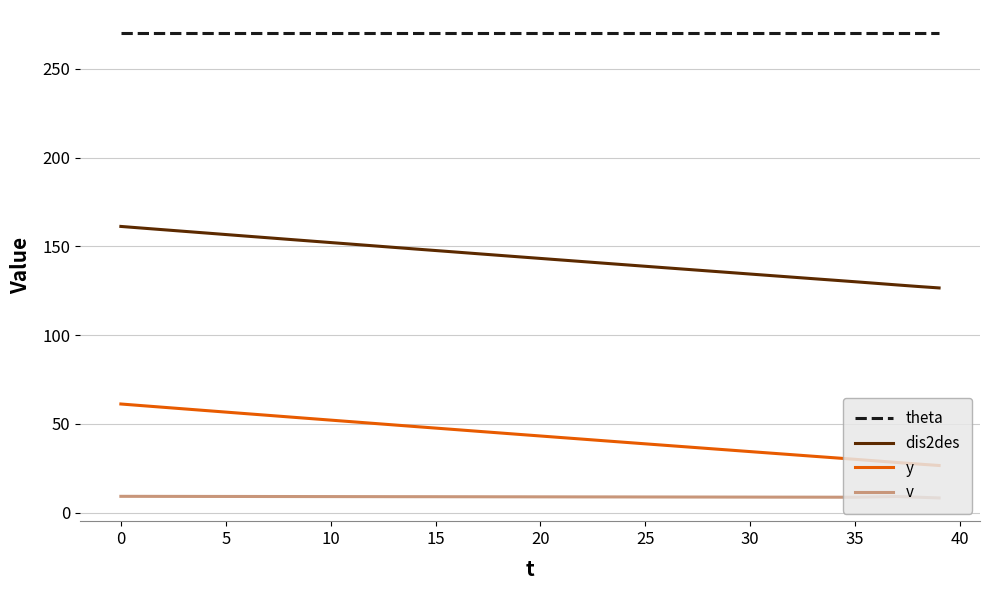

How many values in the dis2des series exceed 144?

20